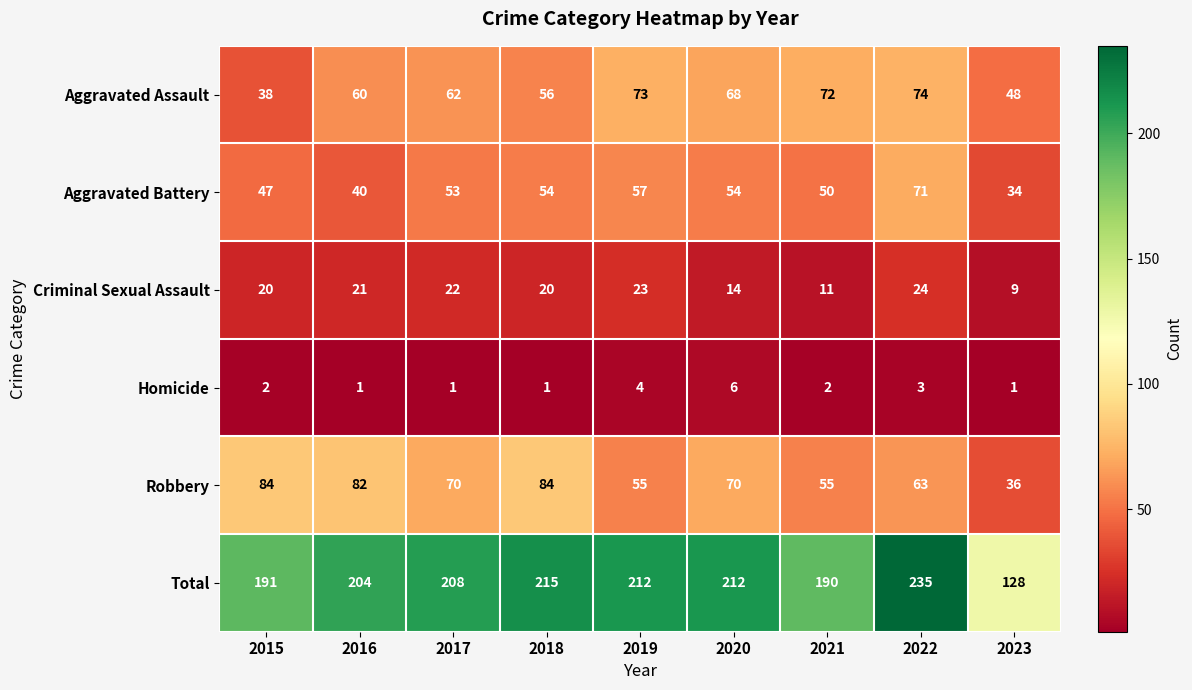

Which series changed the most between 2018 and 2023?

Total